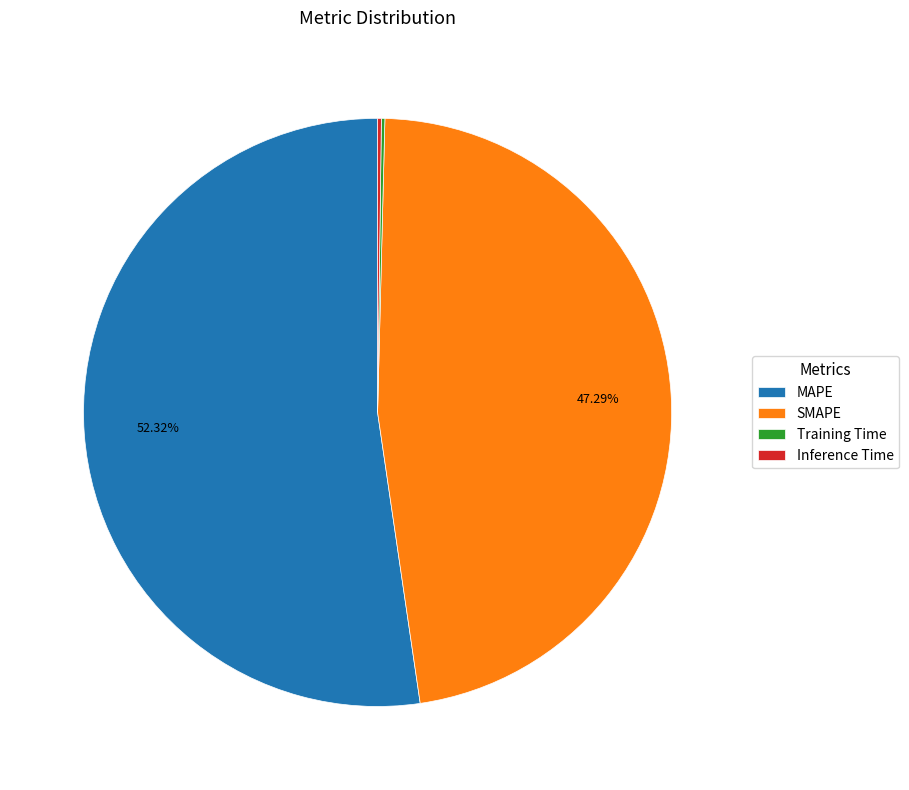

What is the majority slice?

MAPE